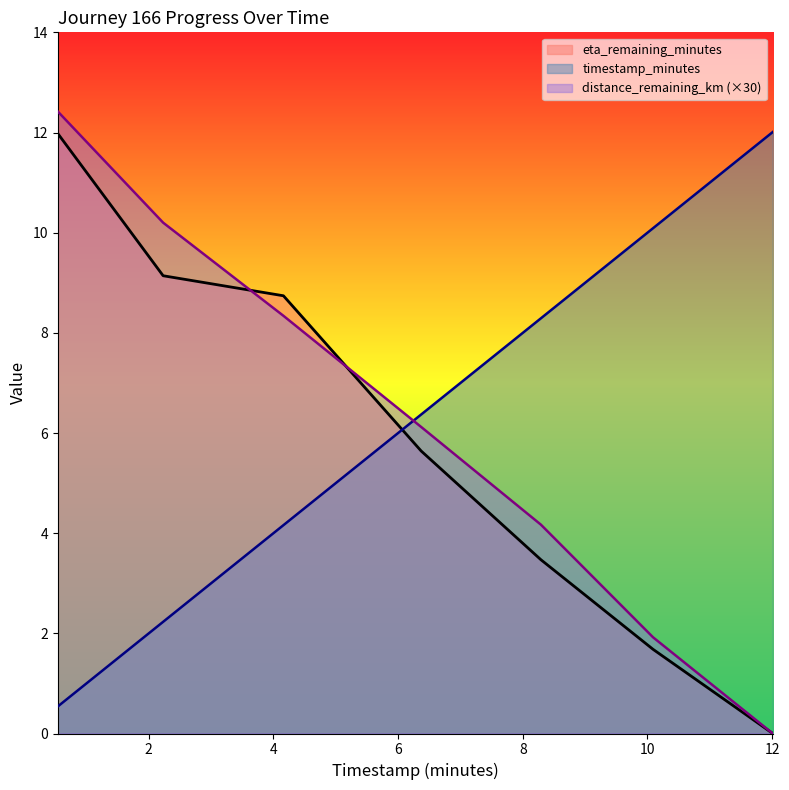

Reading right to left, extract all data points from this chart.

timestamp_minutes: 12.0	10.1	8.3	6.4	4.2	2.2	0.5
distance_remaining_km: 0.0	1.9	4.2	6.1	8.3	10.2	12.4
eta_remaining_minutes: 0.0	1.7	3.5	5.6	8.7	9.1	12.0